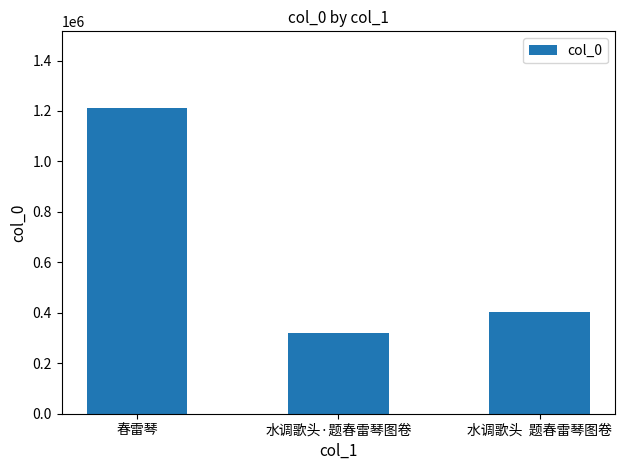

Reading left to right, list all the values displayed in this chart.

春雷琴=1212595	水调歌头·题春雷琴图卷=318238	水调歌头  题春雷琴图卷=401777